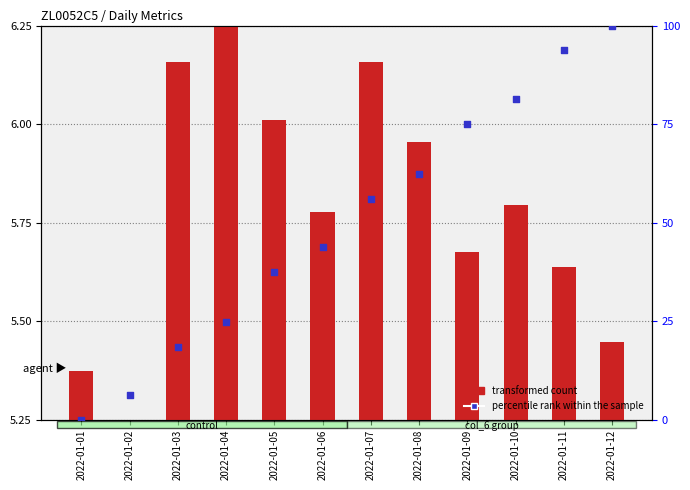

What is the total value across all series at 2022-01-11?

94.1